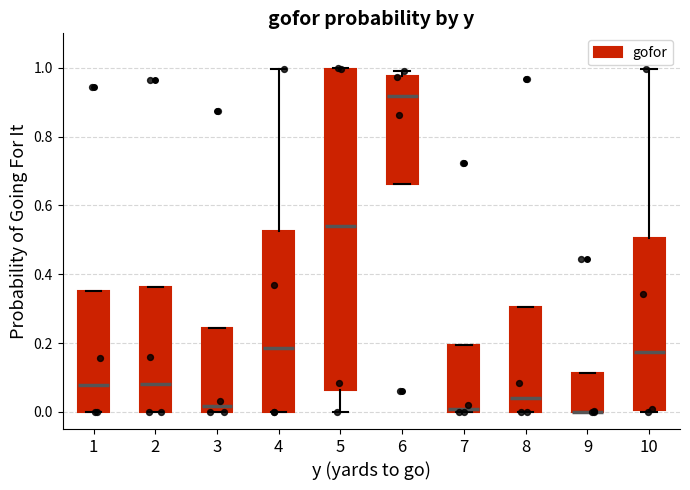

Reading left to right, transcribe this box plot: for each box, give where its median line is, the range the box spans, and where its two whiskers end, as read against the y-axis. The values are not printed on the chart, so give them approximately, as read against the axis.

1: median 0.08, box 0.00 to 0.36, whiskers 0.00 to 0.36
2: median 0.08, box 0.00 to 0.36, whiskers 0.00 to 0.36
3: median 0.02, box 0.00 to 0.24, whiskers 0.00 to 0.24
4: median 0.18, box 0.00 to 0.52, whiskers 0.00 to 1.00
5: median 0.54, box 0.06 to 1.00, whiskers 0.00 to 1.00
6: median 0.92, box 0.66 to 0.98, whiskers 0.66 to 1.00
7: median 0.00 (just above the box's lower edge), box 0.00 to 0.20, whiskers 0.00 to 0.20
8: median 0.04, box 0.00 to 0.30, whiskers 0.00 to 0.30
9: median 0.00 (drawn on the box's lower edge), box 0.00 to 0.12, whiskers 0.00 to 0.12
10: median 0.18, box 0.00 to 0.50, whiskers 0.00 to 1.00